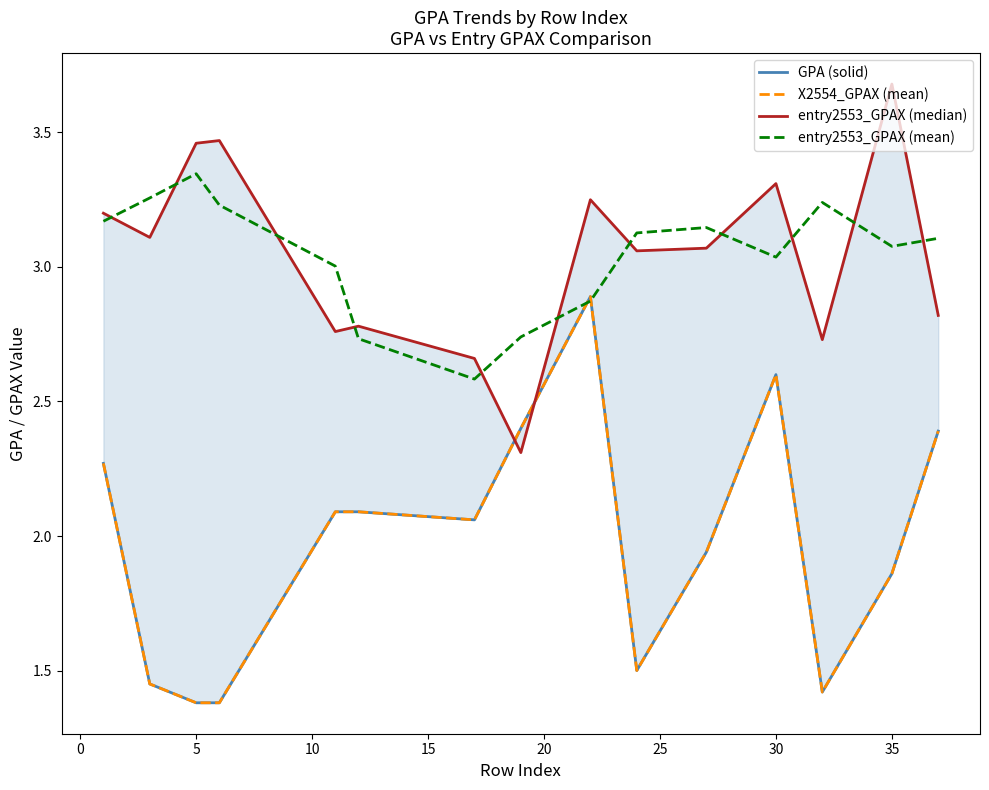

Reading left to right, list all the values displayed in this chart.

GPA (solid): 2.3	1.4	1.4	1.4	2.1	2.1	2.1	2.4	2.9	1.5	1.9	2.6	1.4	1.9	2.4
X2554_GPAX (mean): 2.3	1.4	1.4	1.4	2.1	2.1	2.1	2.4	2.9	1.5	1.9	2.6	1.4	1.9	2.4
entry2553_GPAX (median): 3.2	3.1	3.5	3.5	2.8	2.8	2.7	2.3	3.2	3.1	3.1	3.3	2.7	3.7	2.8
entry2553_GPAX (mean): 3.2	3.3	3.3	3.2	3.0	2.7	2.6	2.7	2.9	3.1	3.1	3.0	3.2	3.1	3.1